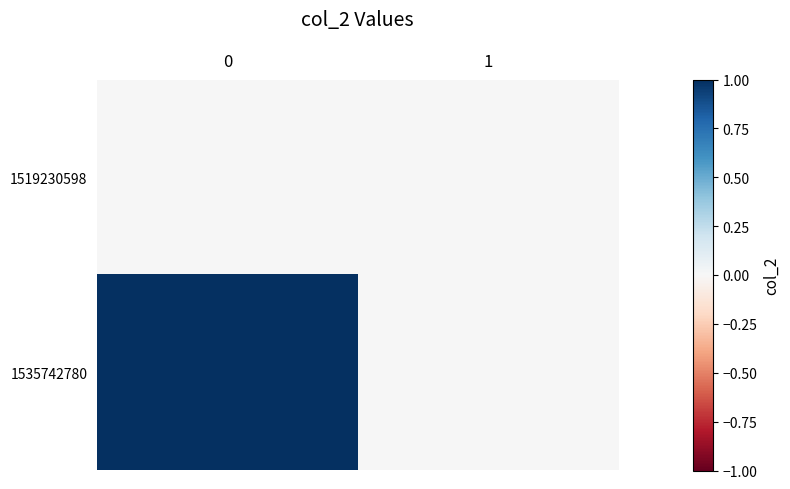

Reading left to right, list all the values displayed in this chart.

1519230598: 0=0	1=0
1535742780: 0=1	1=0